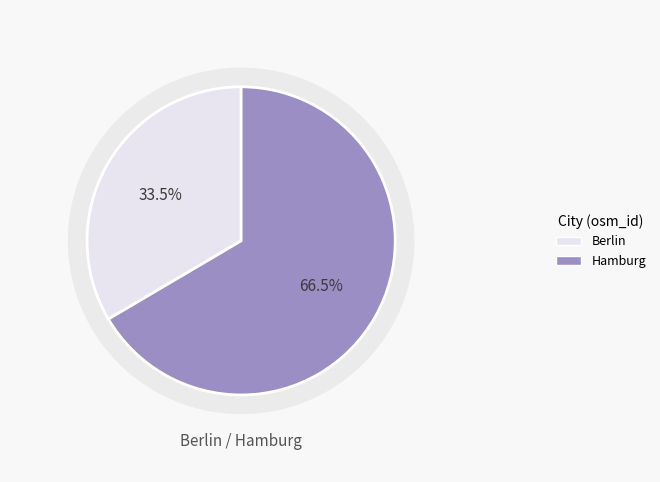

To the nearest percent, what is the difference between the 62422 and 62782 slice percentages?

33%